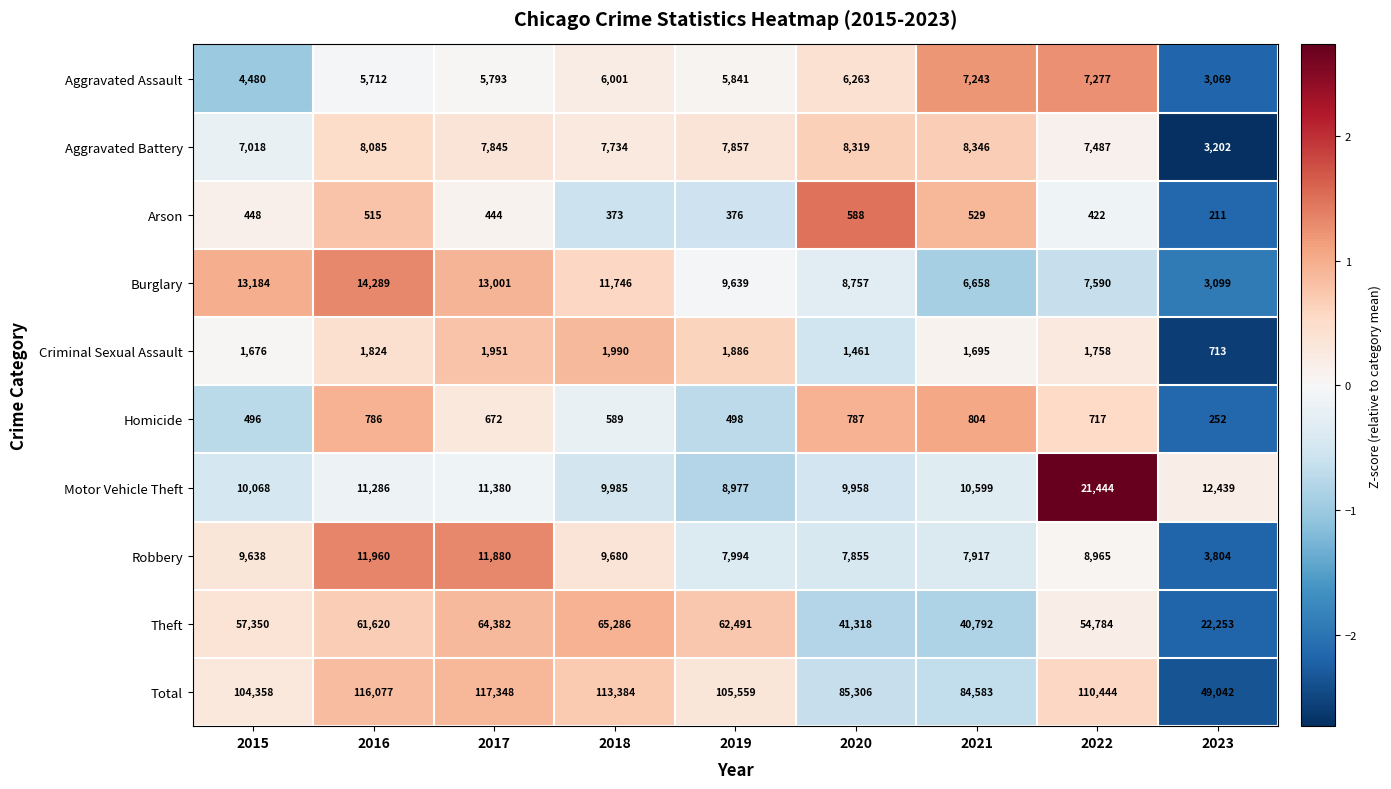

Count the number of data series in this chart.

10